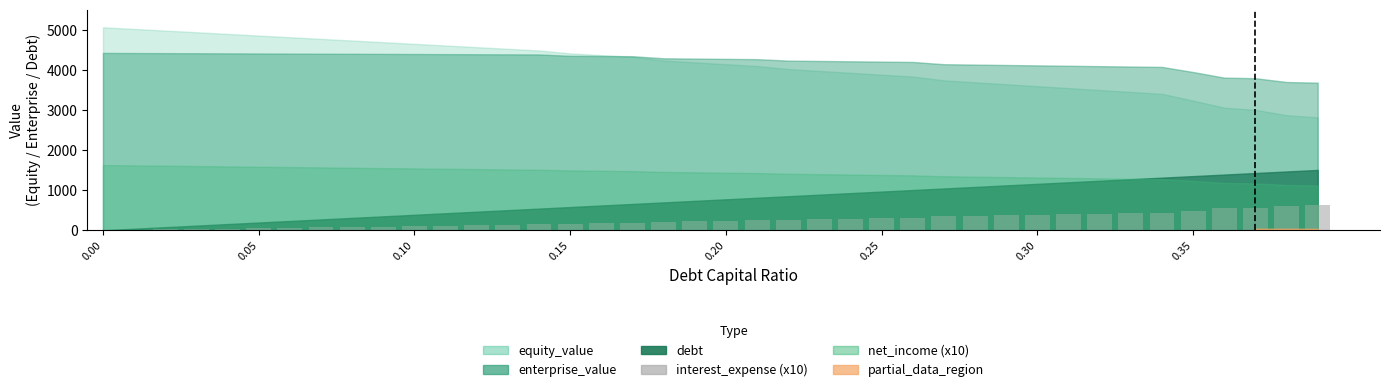

What is the maximum value shown in the chart?

629.2